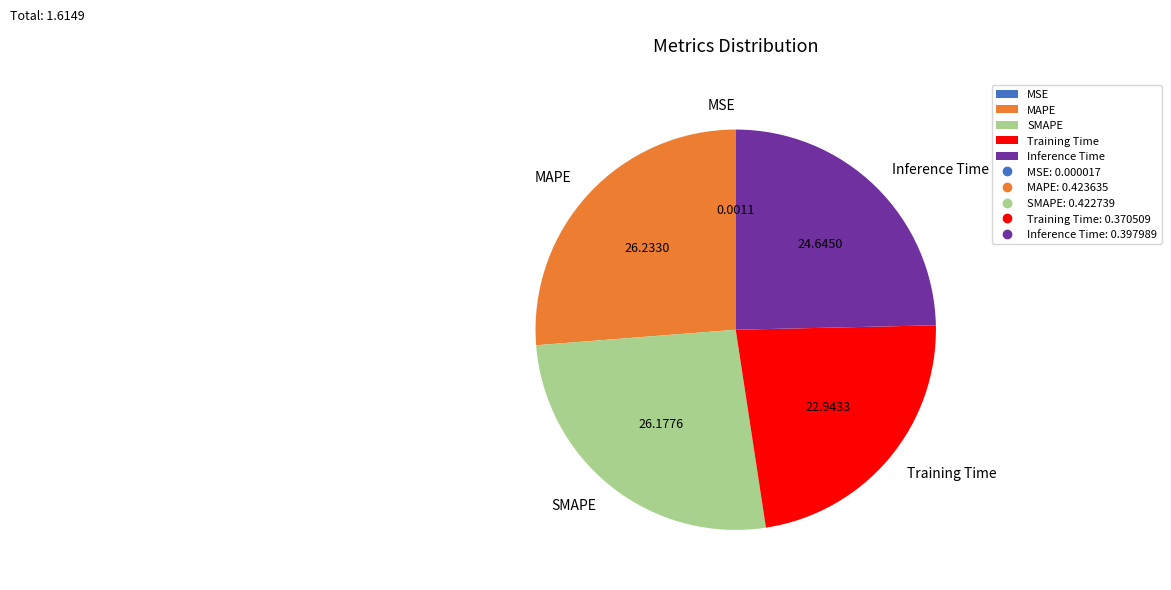

Combined, do MAPE and Training Time account for over 50%?

No